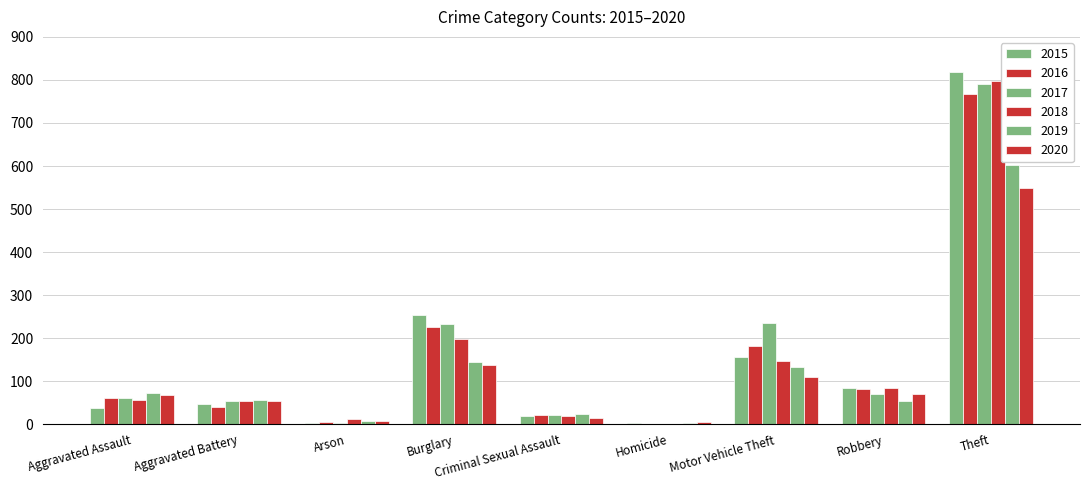

What is the label of the 2nd bar from the right?

Robbery